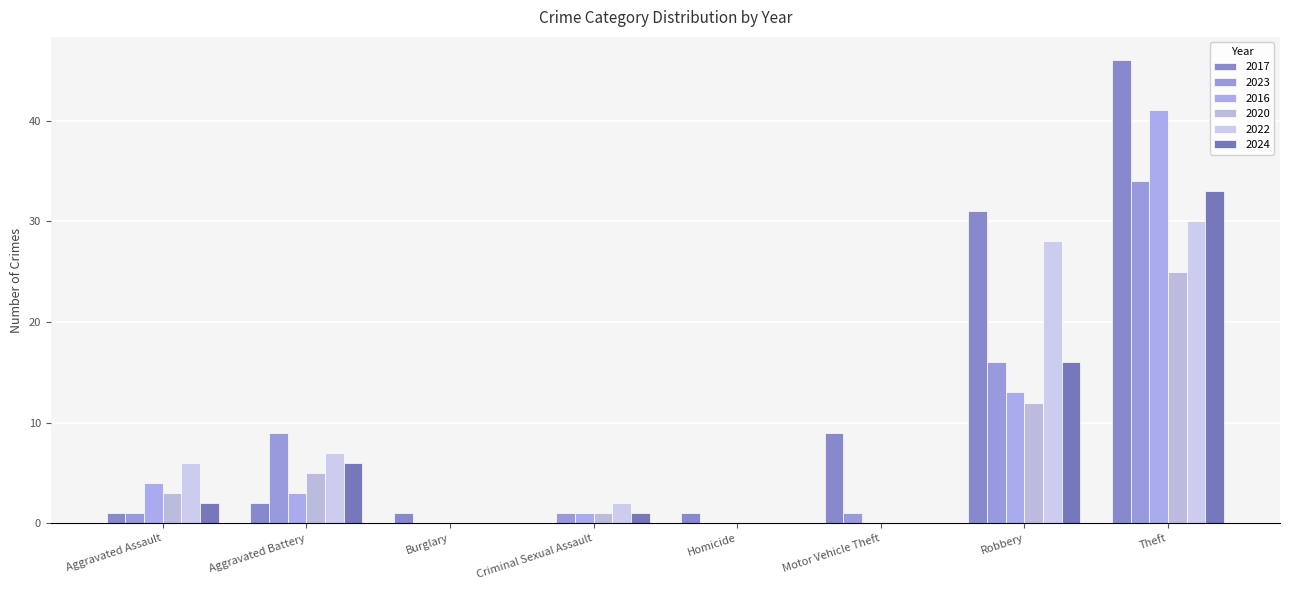

Reading right to left, extract all data points from this chart.

2017: 46	31	9	1	0	1	2	1
2023: 34	16	1	0	1	0	9	1
2016: 41	13	0	0	1	0	3	4
2020: 25	12	0	0	1	0	5	3
2022: 30	28	0	0	2	0	7	6
2024: 33	16	0	0	1	0	6	2